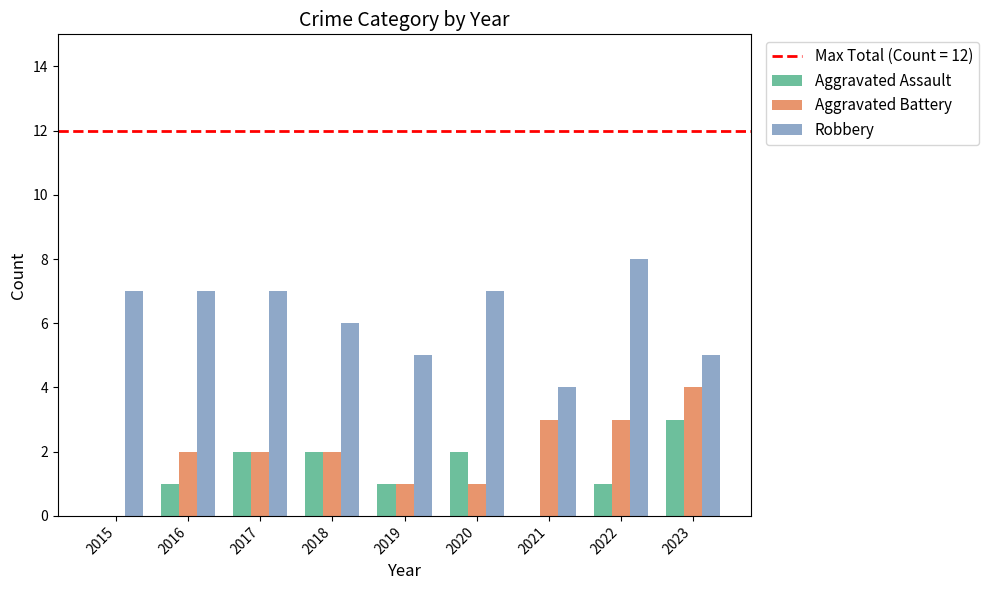

Reading left to right, what are all the values shown in this chart?

Aggravated Assault: 2015=0	2016=1	2017=2	2018=2	2019=1	2020=2	2021=0	2022=1	2023=3
Aggravated Battery: 2015=0	2016=2	2017=2	2018=2	2019=1	2020=1	2021=3	2022=3	2023=4
Robbery: 2015=7	2016=7	2017=7	2018=6	2019=5	2020=7	2021=4	2022=8	2023=5